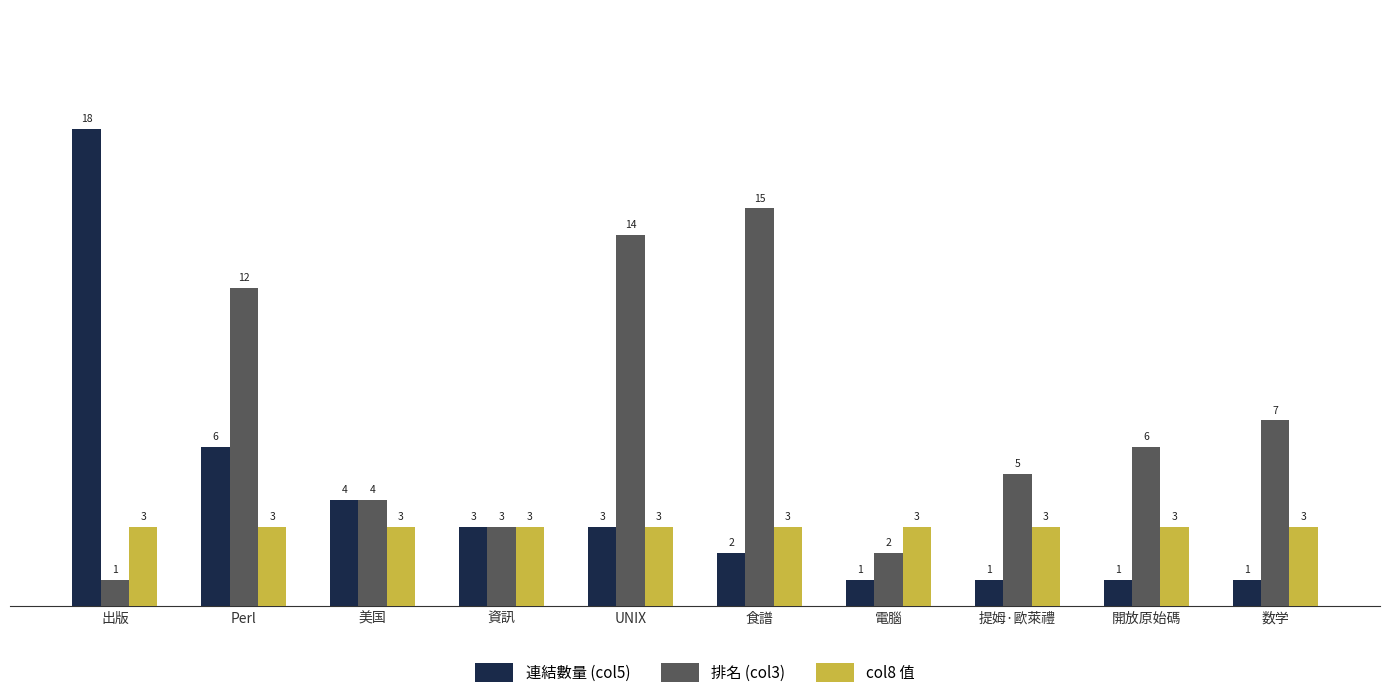

The col8 值 series shows 3 at 電腦. True or false?

True